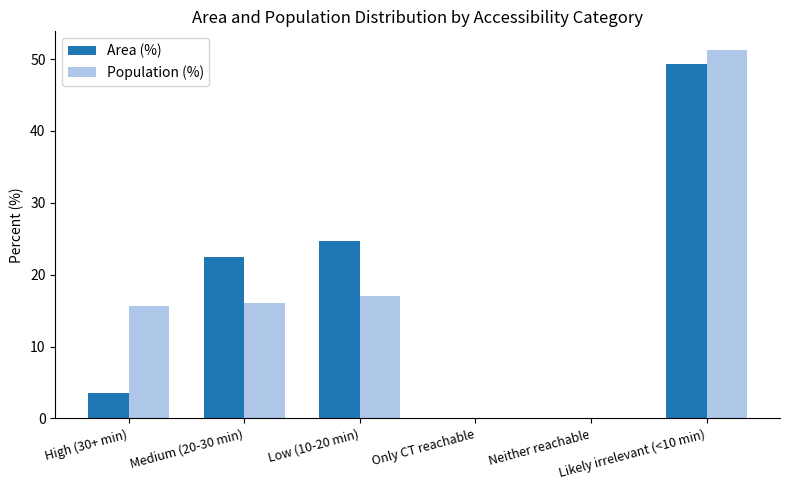

What is the sum of all Area (%) values?

100.0